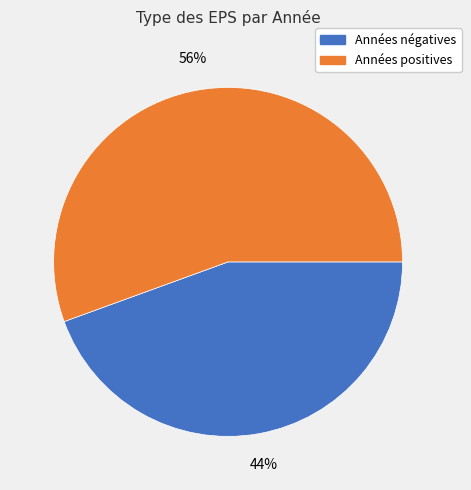

Which has a higher value, Années positives or Années négatives?

Années positives